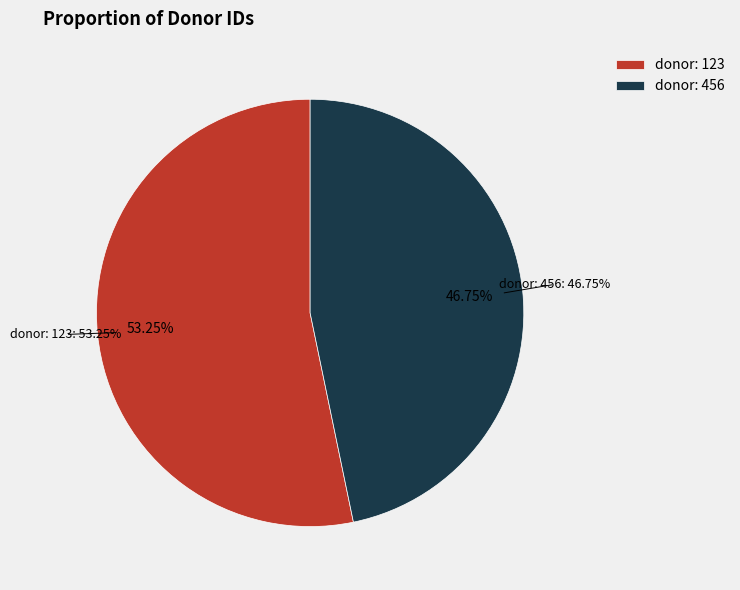

Approximately how many times larger is the value at 123 compared to 456?

1.1